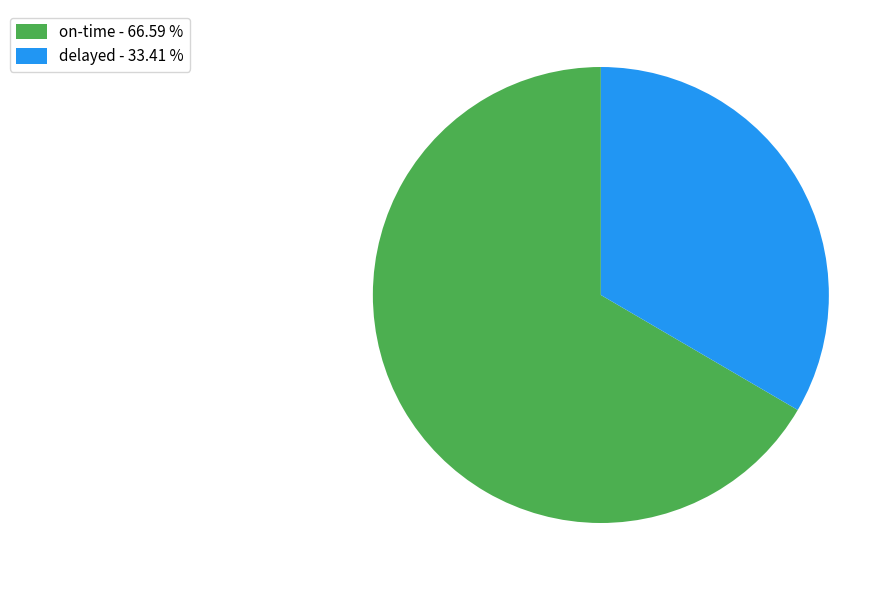

Which has a higher value, delayed or on-time?

on-time